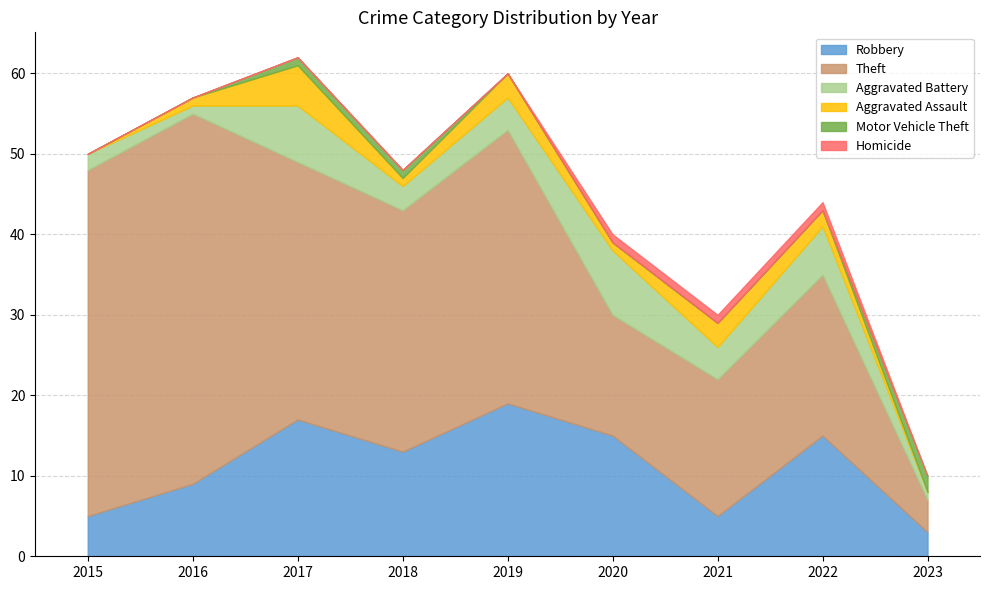

Reading right to left, extract all data points from this chart.

Robbery: 2023=3	2022=15	2021=5	2020=15	2019=19	2018=13	2017=17	2016=9	2015=5
Theft: 2023=4	2022=20	2021=17	2020=15	2019=34	2018=30	2017=32	2016=46	2015=43
Aggravated Battery: 2023=1	2022=6	2021=4	2020=8	2019=4	2018=3	2017=7	2016=1	2015=2
Aggravated Assault: 2023=0	2022=2	2021=3	2020=1	2019=3	2018=1	2017=5	2016=1	2015=0
Motor Vehicle Theft: 2023=2	2022=0	2021=0	2020=0	2019=0	2018=1	2017=1	2016=0	2015=0
Homicide: 2023=0	2022=1	2021=1	2020=1	2019=0	2018=0	2017=0	2016=0	2015=0